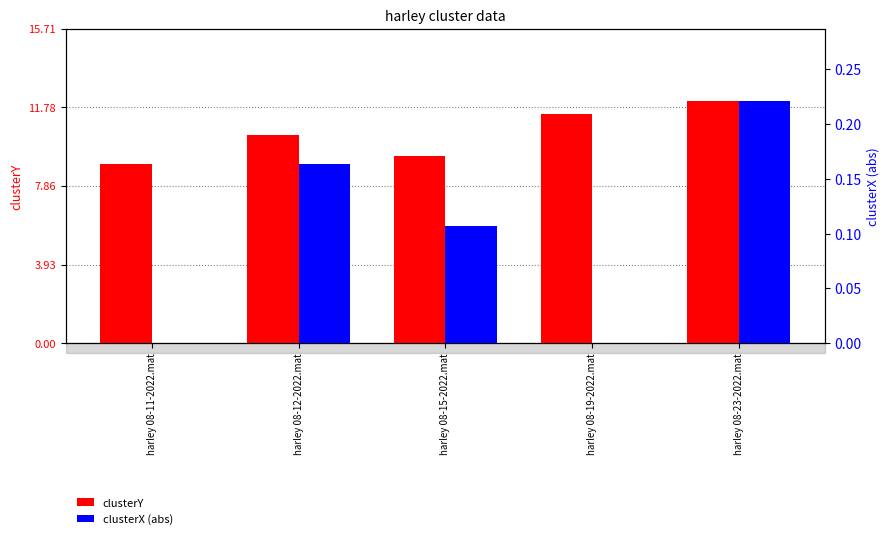

Which category has the lowest value across all series?

harley 08-19-2022.mat